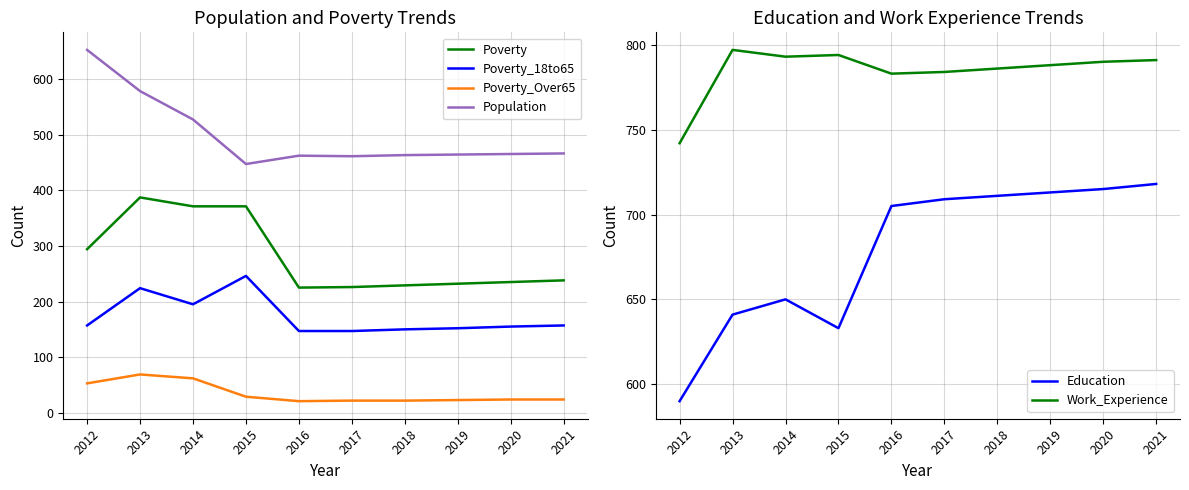

List the series in order of their peak value, highest first.

Work_Experience, Education, Population, Poverty, Poverty_18to65, Poverty_Over65